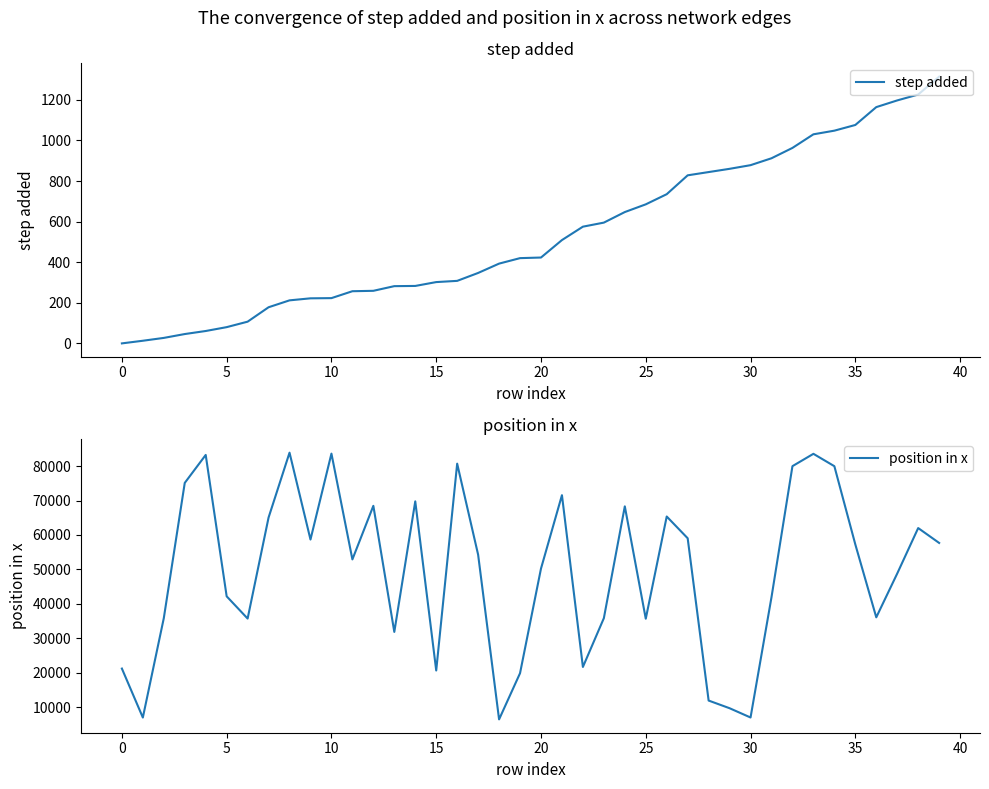

The value of position in x at 27 is 59050. True or false?

True